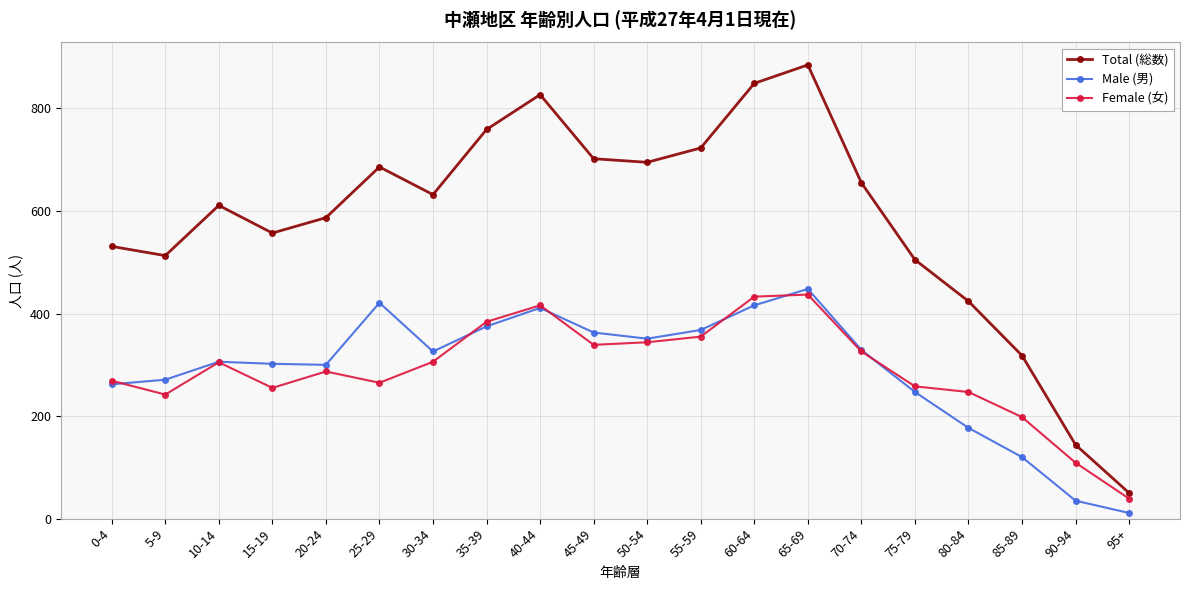

At 25-29, list the series in order from largest to smallest.

Total (総数), Male (男), Female (女)